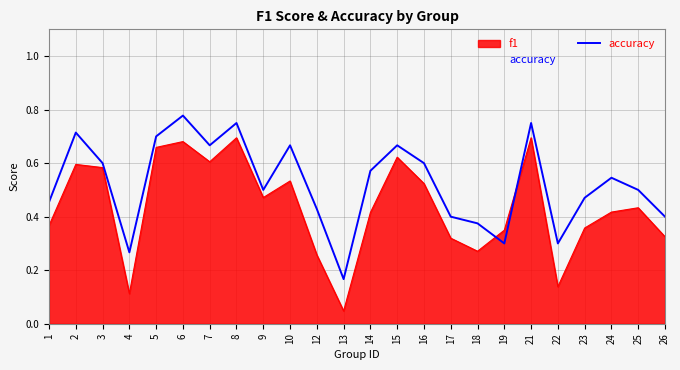

Which has a higher value, 5 or 7?

5